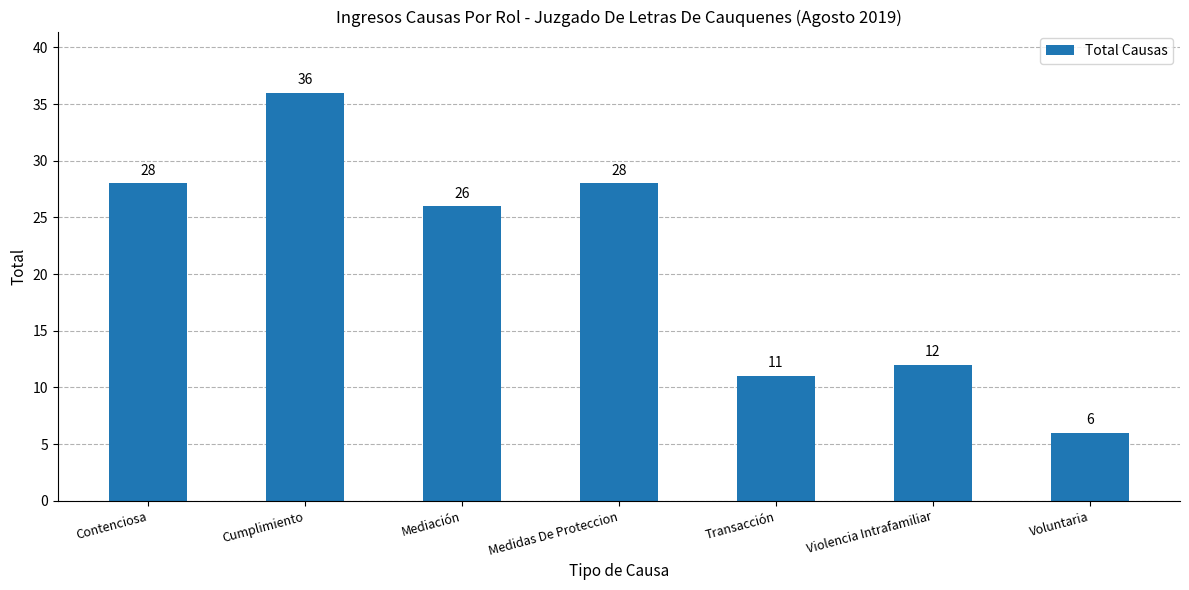

How many data points does each series have?

7